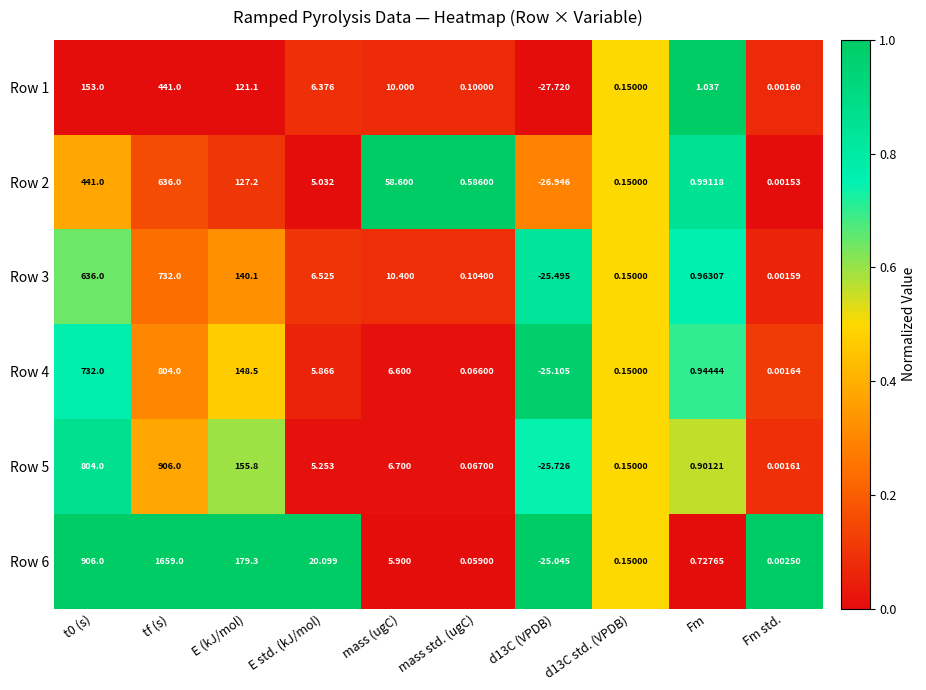

At which category does the chart reach its peak across all series?

tf (s)